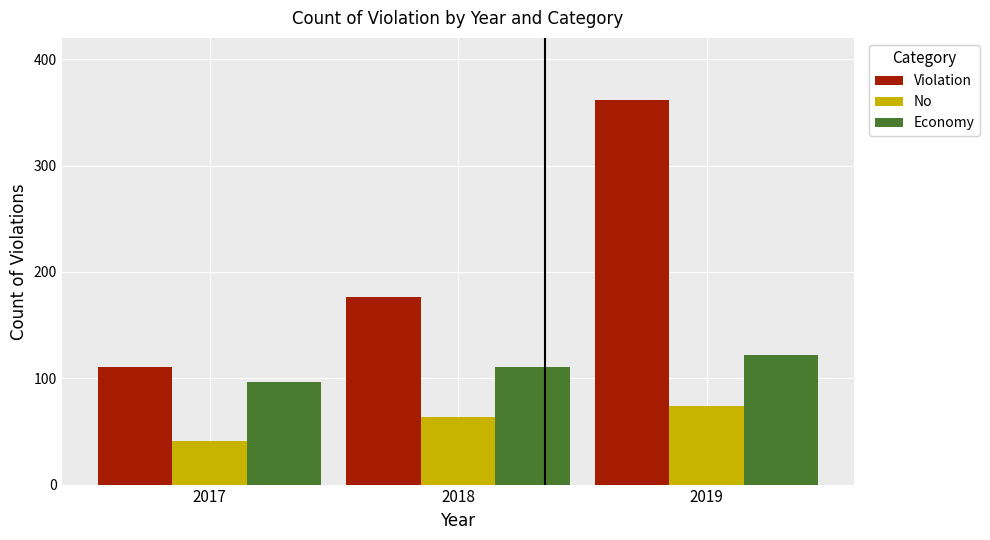

Reading left to right, list all the values displayed in this chart.

Violation: 111	176	362
No: 41	64	74
Economy: 96	111	122